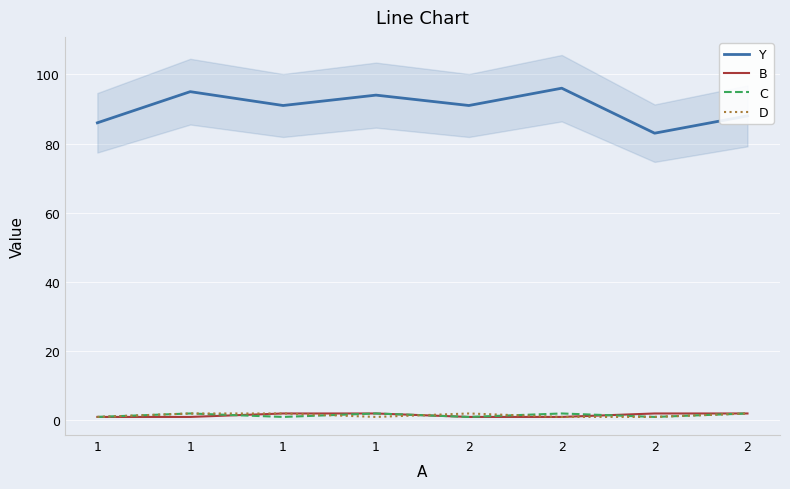

How many data points does each series have?

8